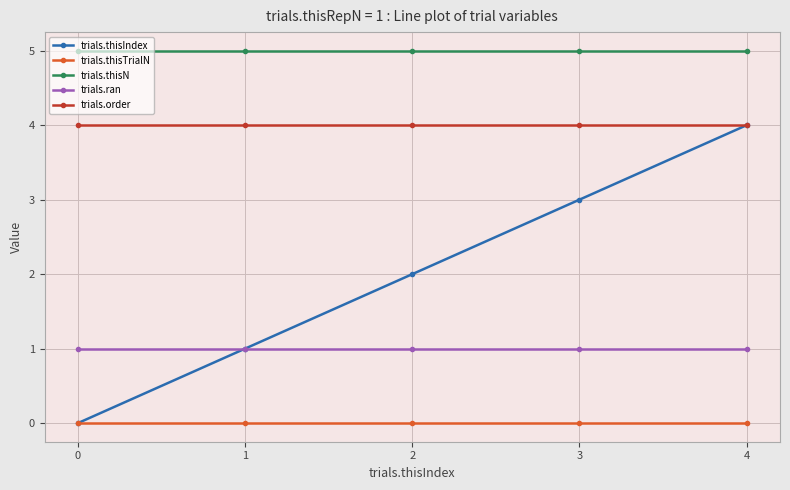

True or false: trials.order and trials.thisTrialN cross at least once.

False